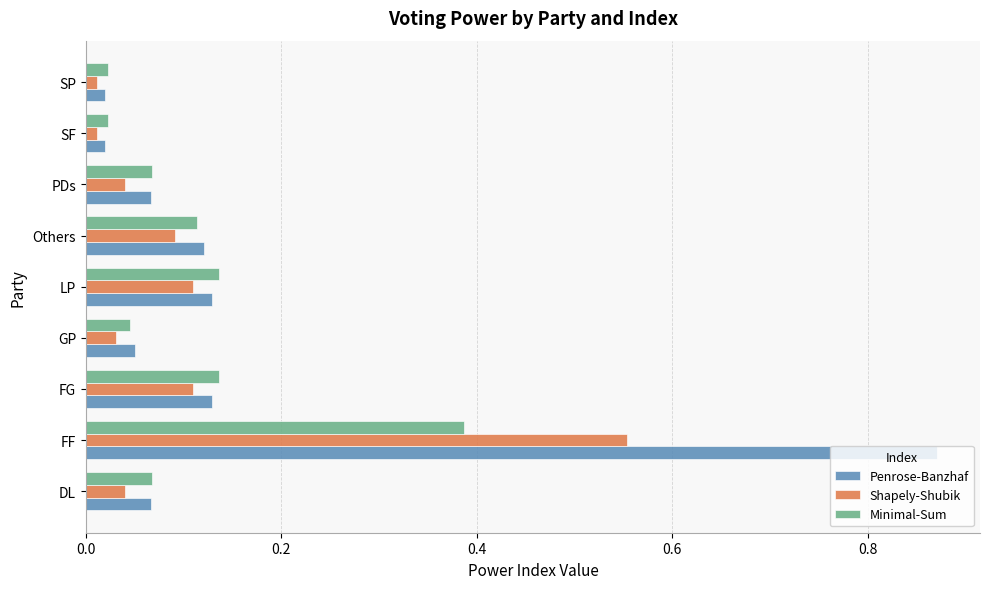

What are all the series names shown in the legend?

Penrose-Banzhaf, Shapely-Shubik, Minimal-Sum